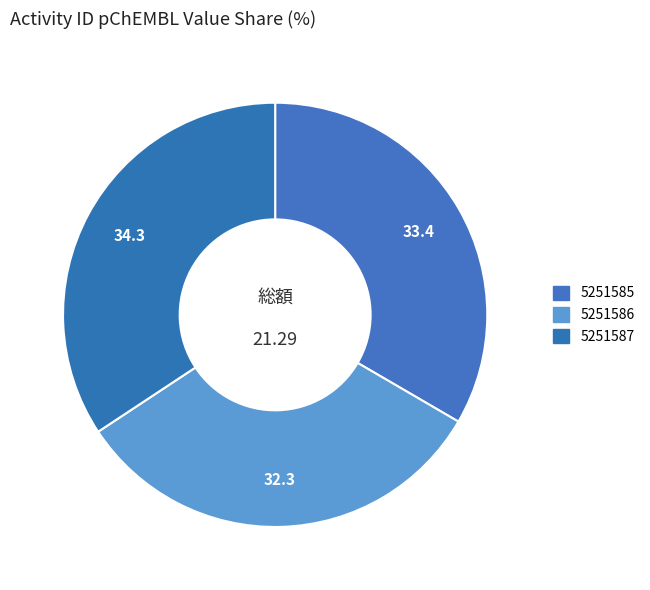

How many segments does this pie chart have?

3